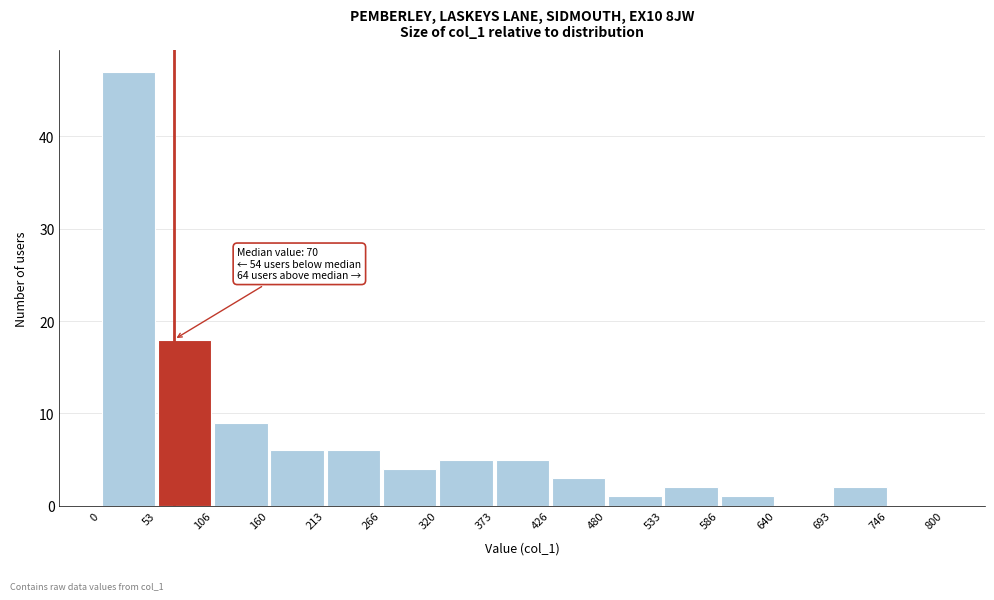

Which range on the x-axis has the tallest bar?

0 to 53